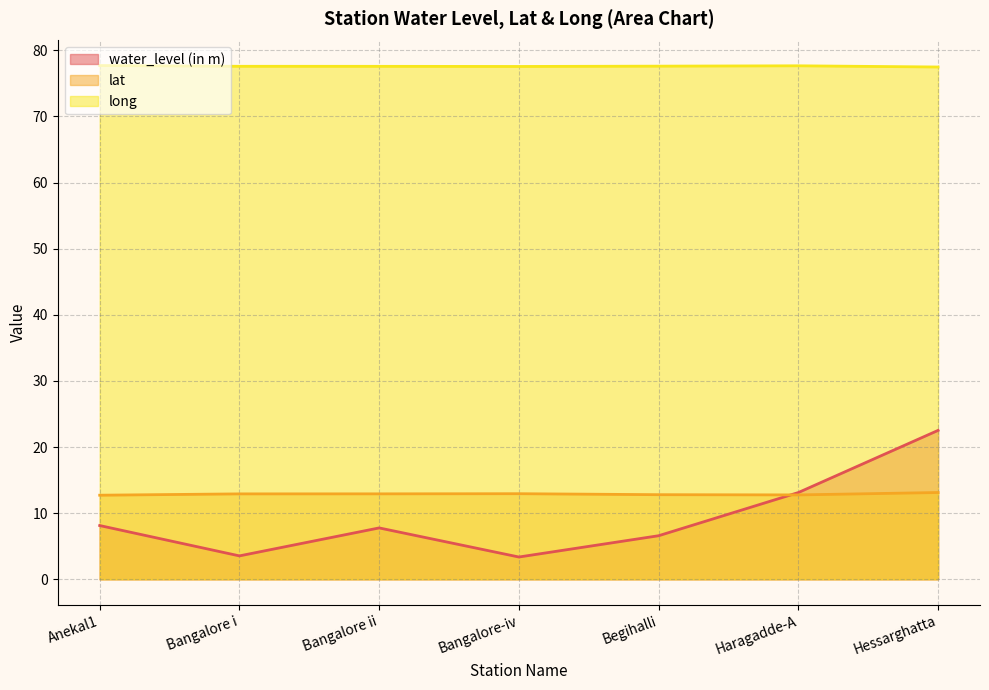

True or false: long and lat intersect in this chart.

False